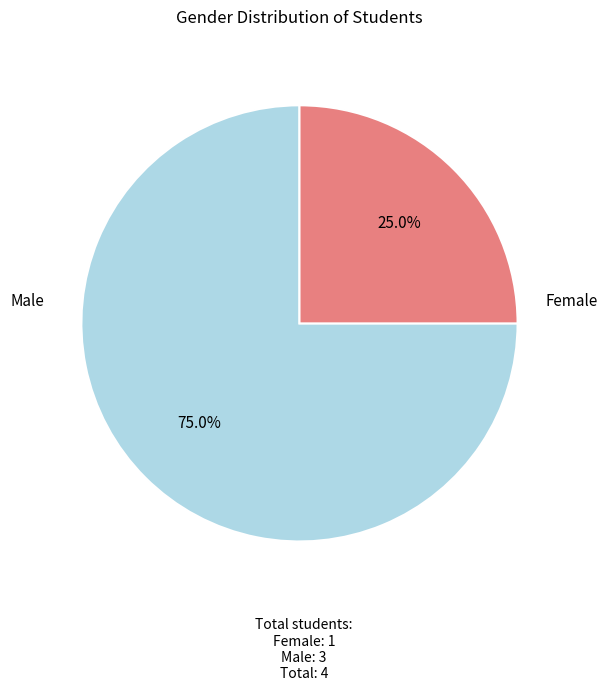

Is there any slice that represents more than half of the pie?

Yes